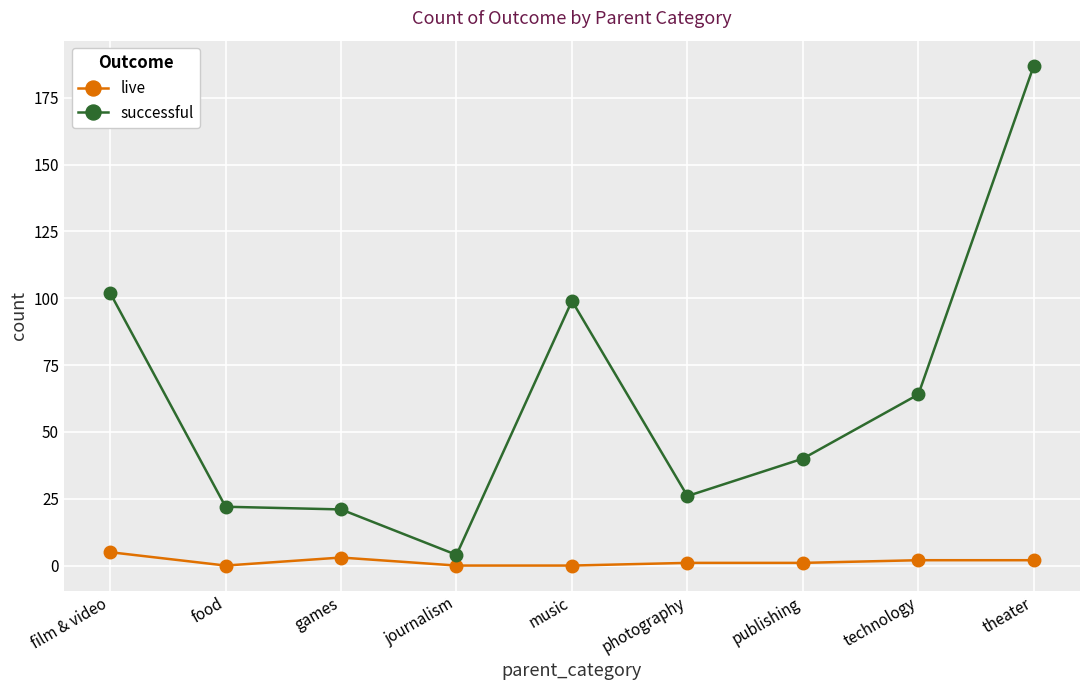

What is the maximum value shown in the chart?

187